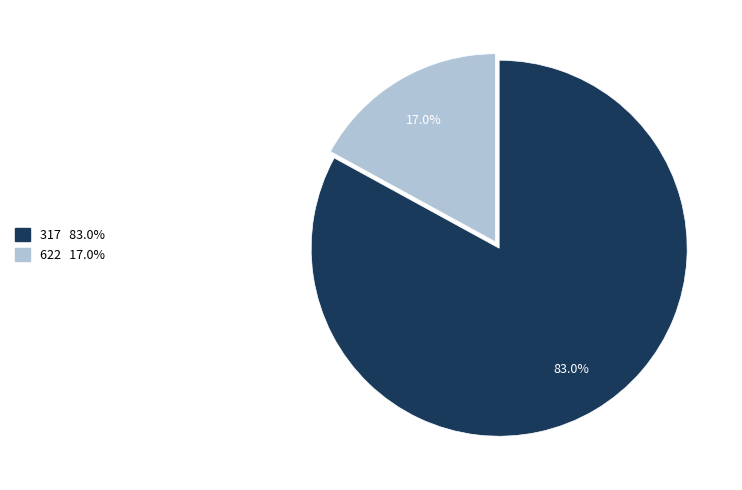

The 622 slice represents 6% of the pie. True or false?

False